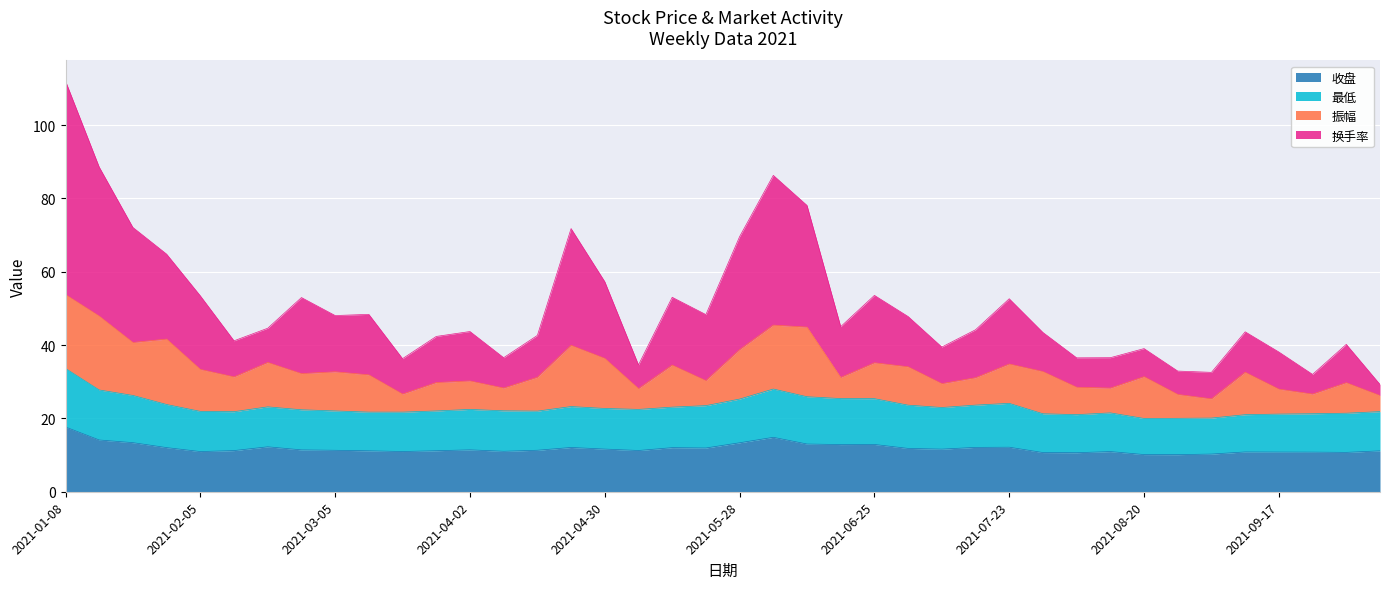

What is the lowest value of the 收盘 series?

10.1